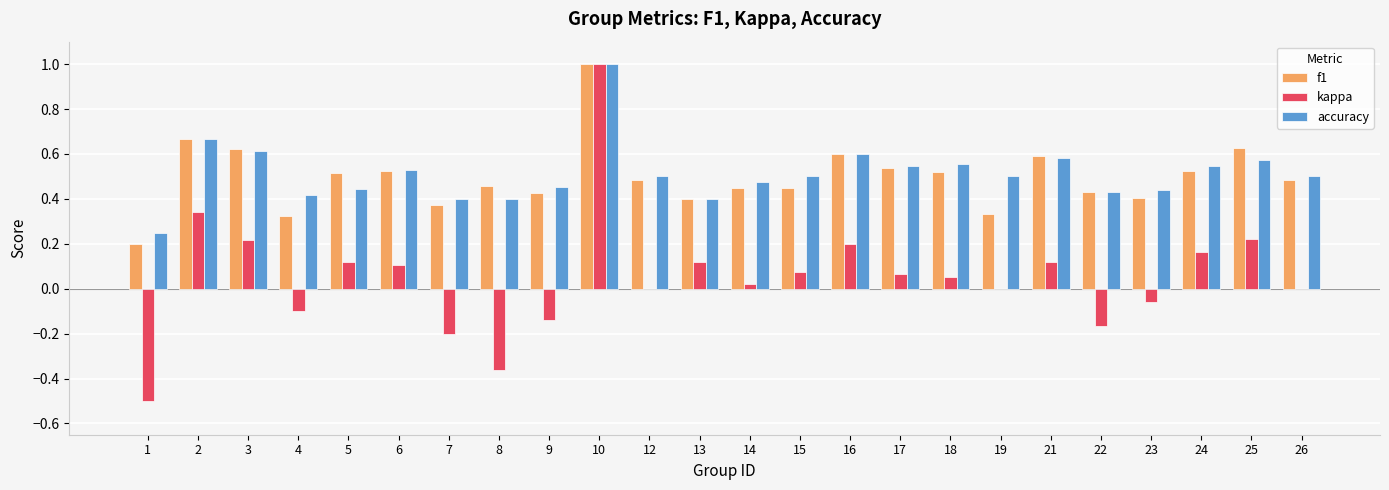

What is the sum of all accuracy values?

12.3